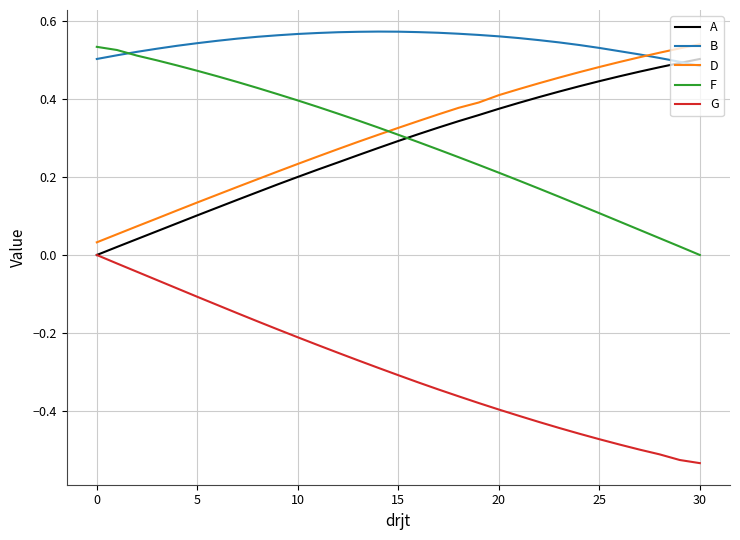

True or false: G and B intersect in this chart.

False